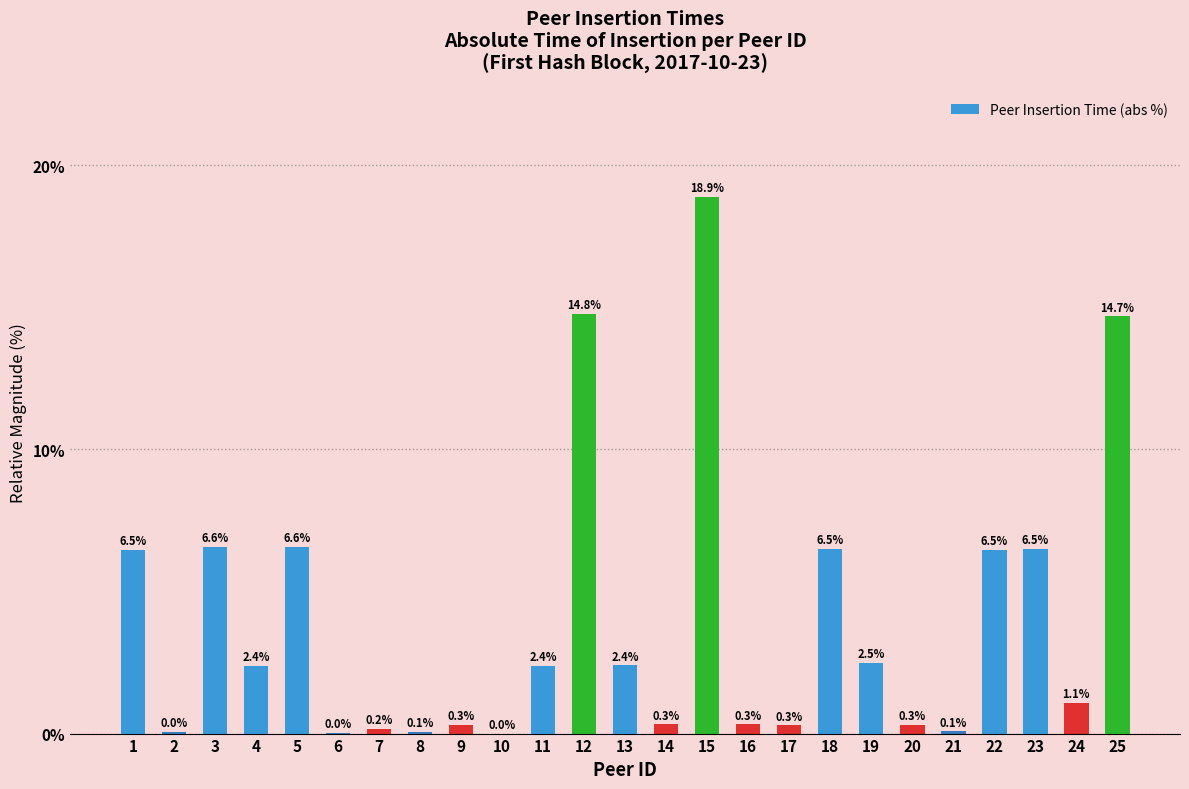

Which has a higher value, 2 or 21?

21